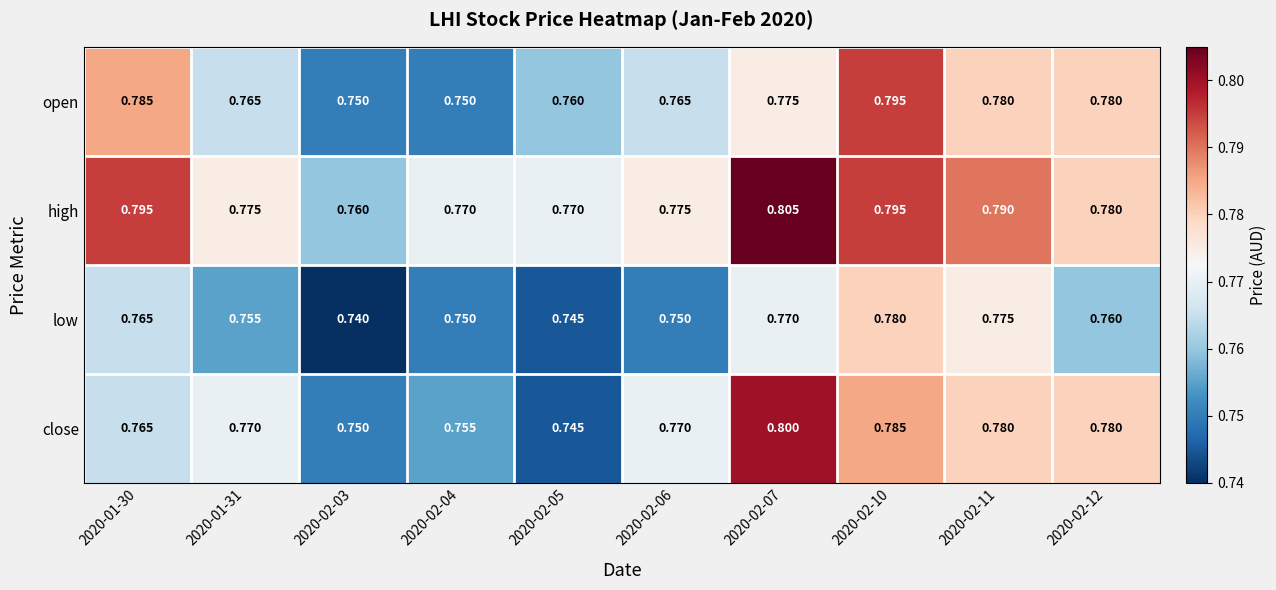

Which series has the largest range (max minus min)?

close